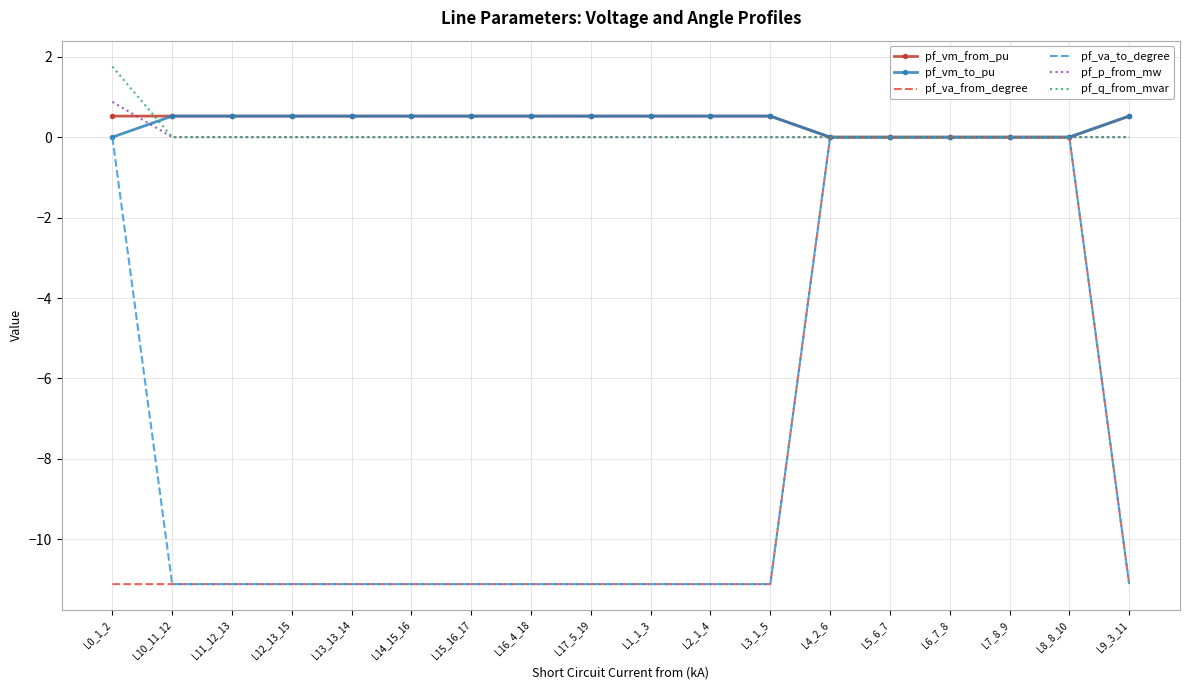

What is the total value across all series at L14_15_16?

-21.2